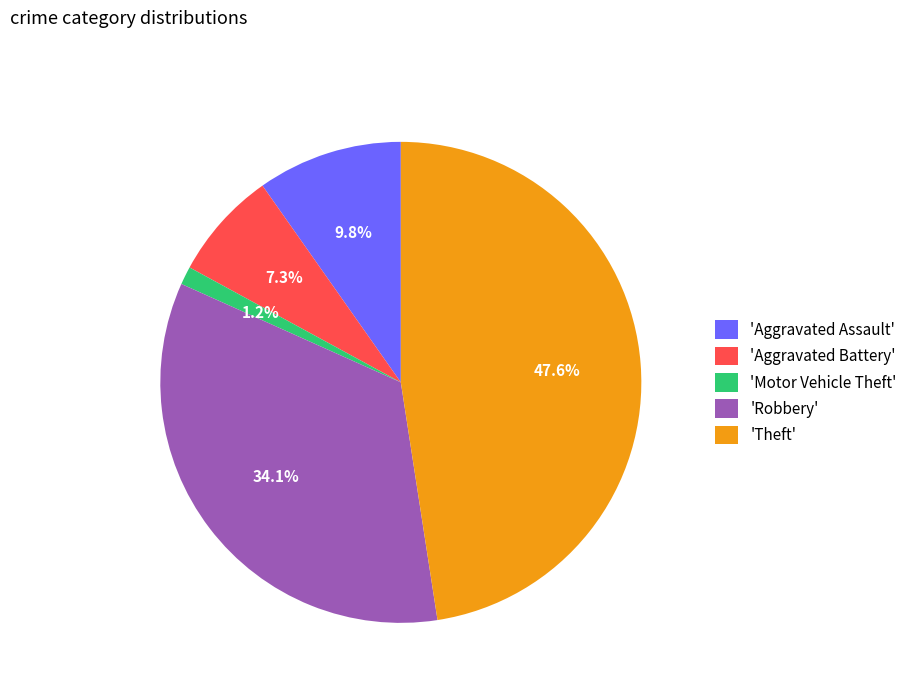

Does 'Motor Vehicle Theft' represent more than half of the total?

No